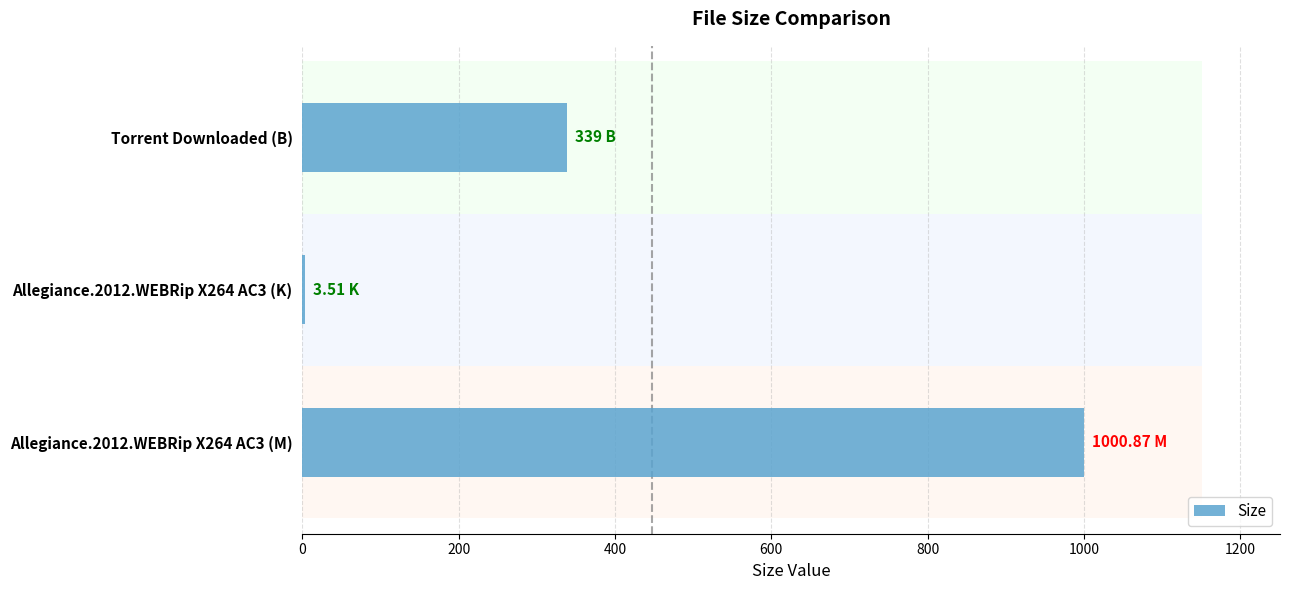

Count the number of data series in this chart.

1